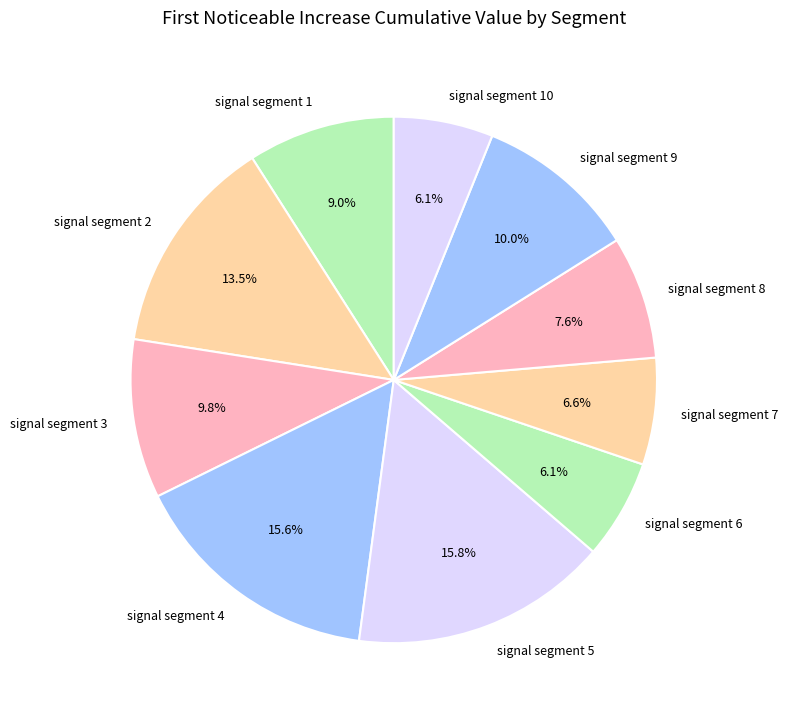

Is there a majority slice in this chart?

No